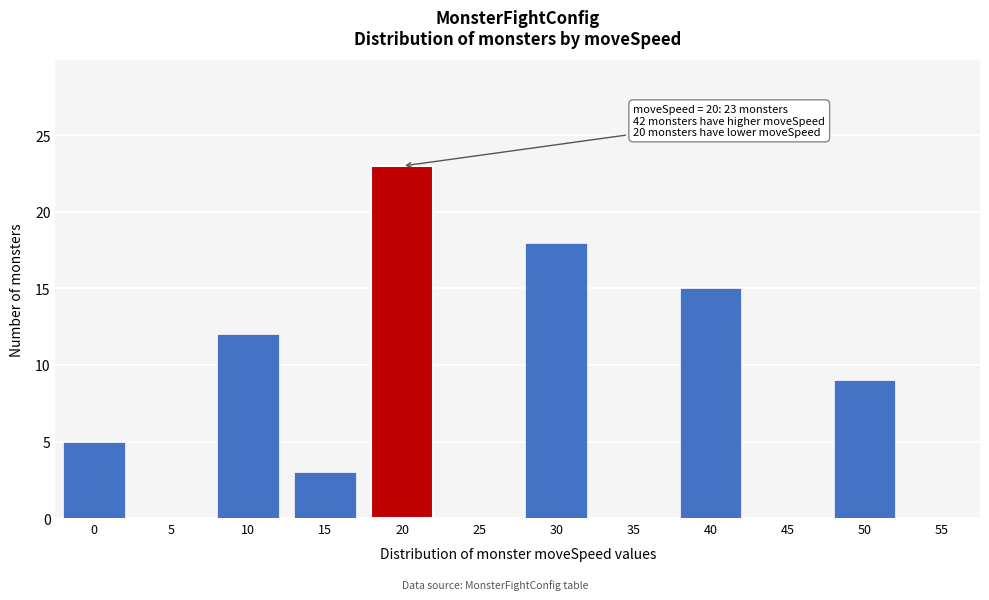

Reading left to right, what are all the values shown in this chart?

0=5	5=0	10=12	15=3	20=23	25=0	30=18	35=0	40=15	45=0	50=9	55=0